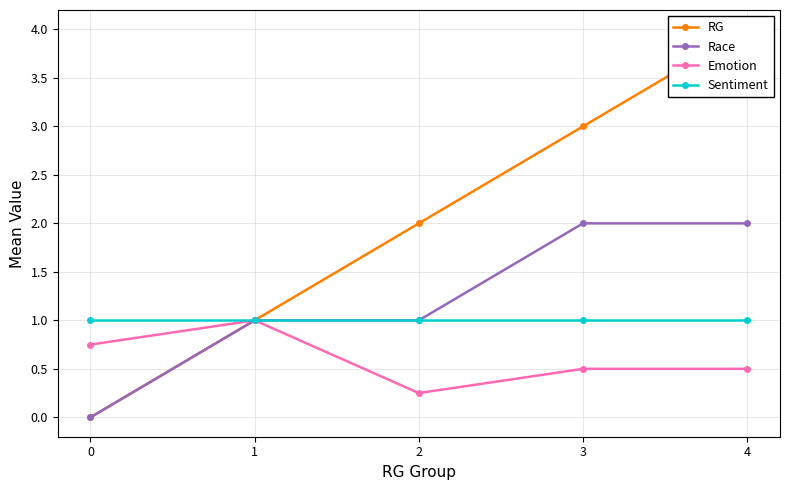

True or false: Sentiment and Emotion intersect in this chart.

False